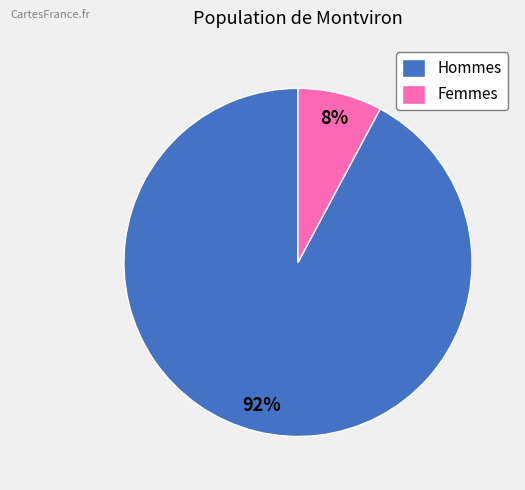

Count the number of slices in the pie.

2